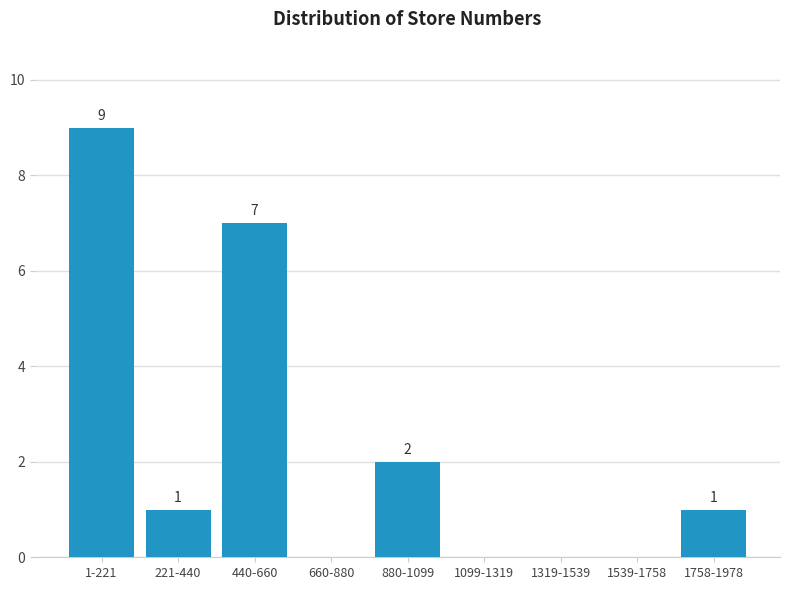

Reading left to right, list all the values displayed in this chart.

1-221=9	221-440=1	440-660=7	660-880=0	880-1099=2	1099-1319=0	1319-1539=0	1539-1758=0	1758-1978=1